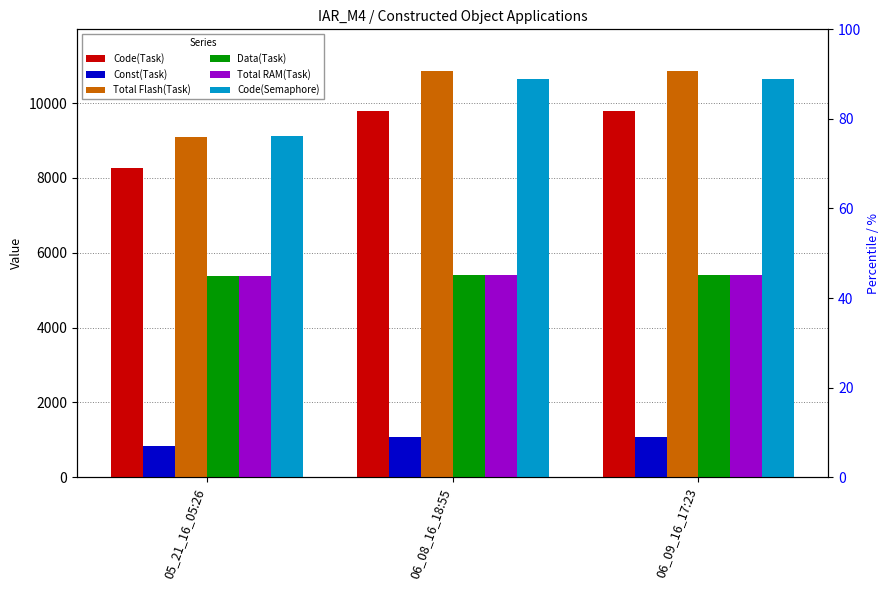

The value of Code(Semaphore) at 05_21_16_05:26 is 5888. True or false?

False